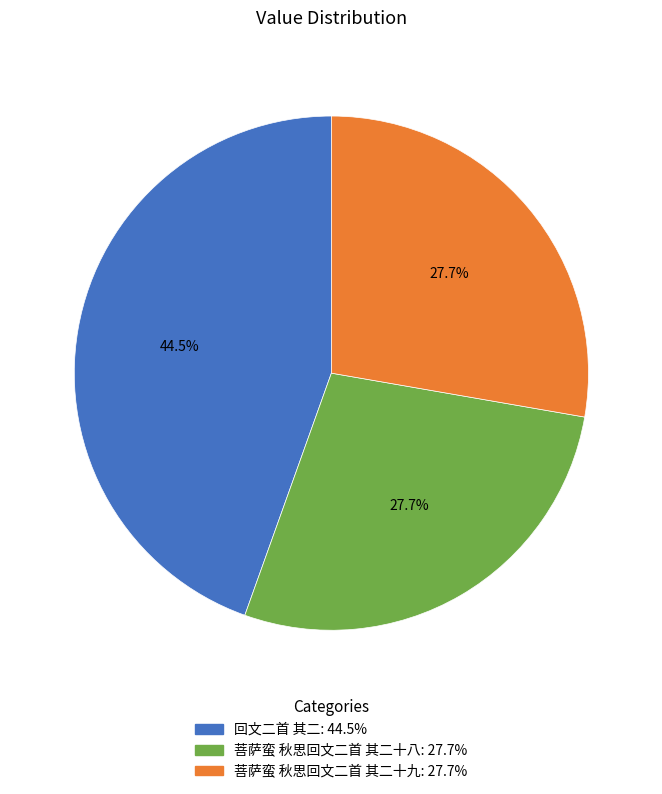

Is it true that 菩萨蛮 秋思回文二首 其二十八 is 28% of the pie?

True